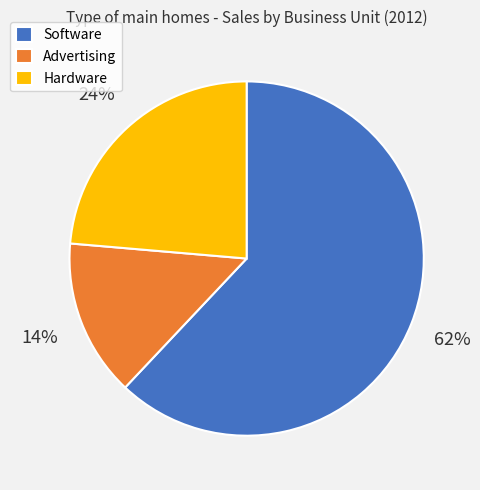

Do Hardware and Software together represent more than half of the pie?

Yes